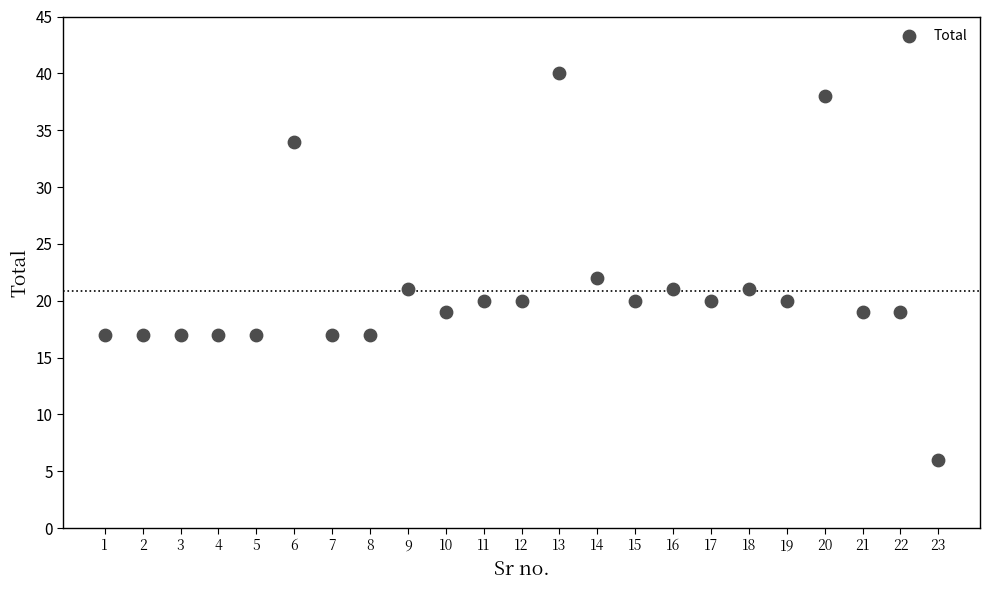

What Y value in the scatter plot is closest to 23?

22